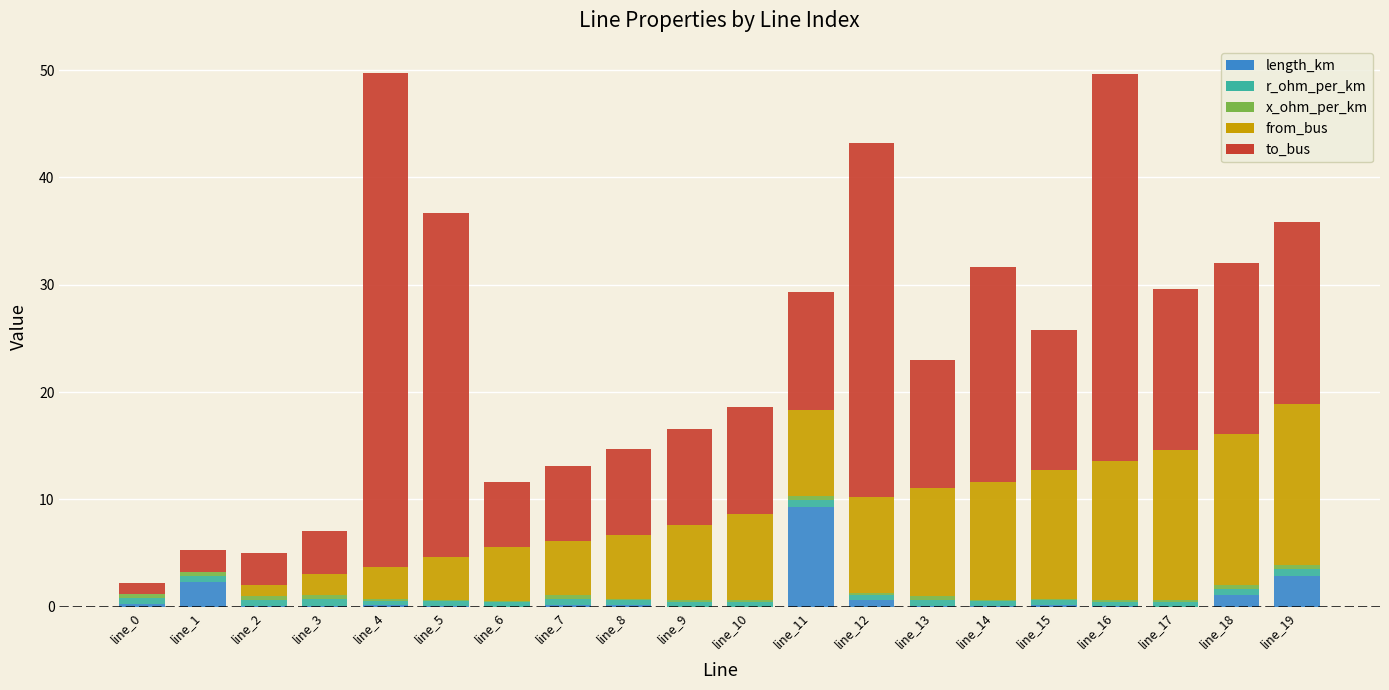

What is the highest value of the length_km series?

9.3